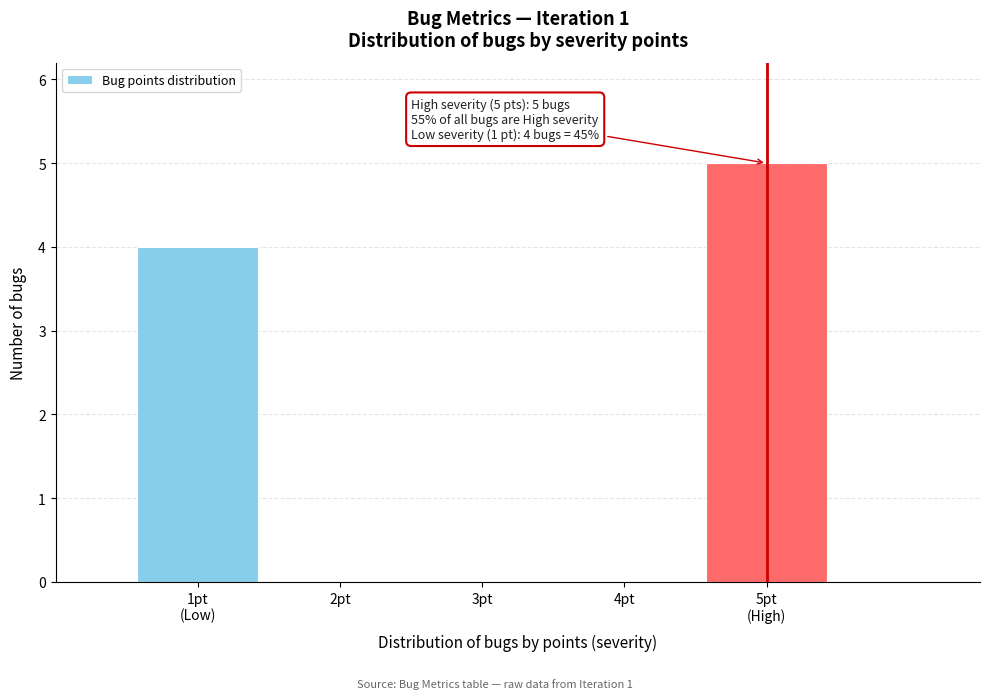

What is the sum of all values?

9